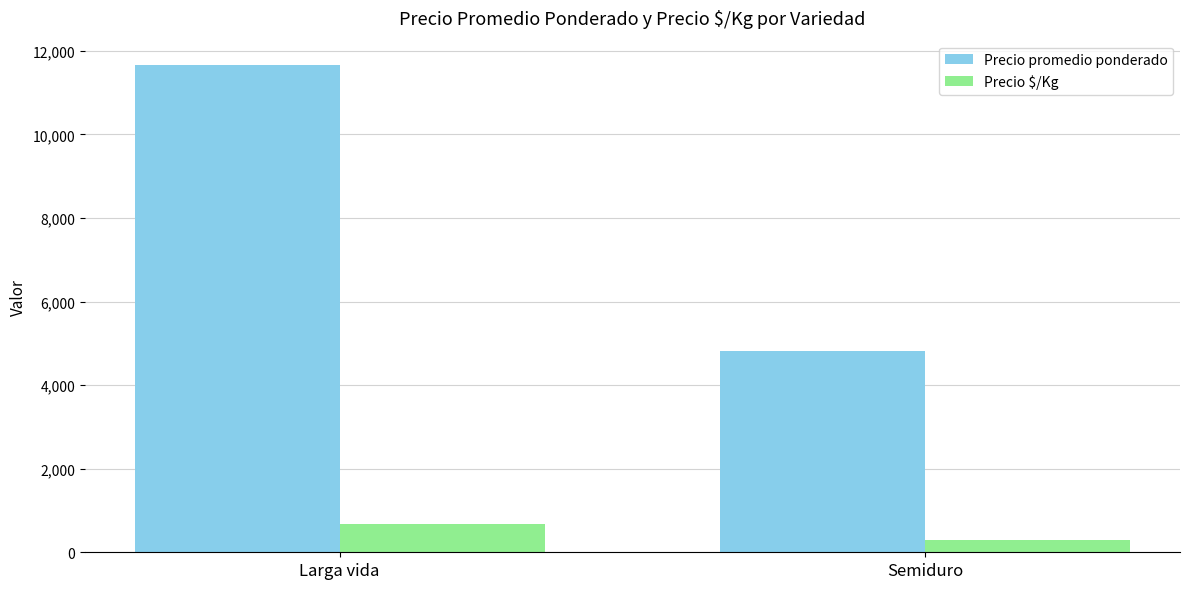

What is the maximum value shown in the chart?

11662